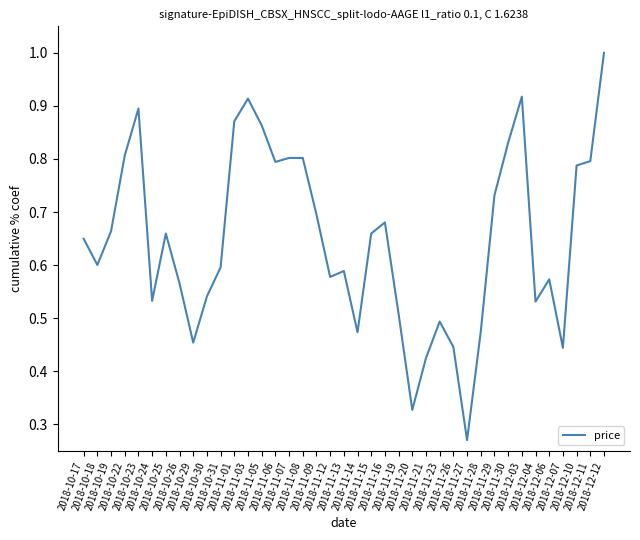

Which label corresponds to the largest value in the chart?

2018-12-12